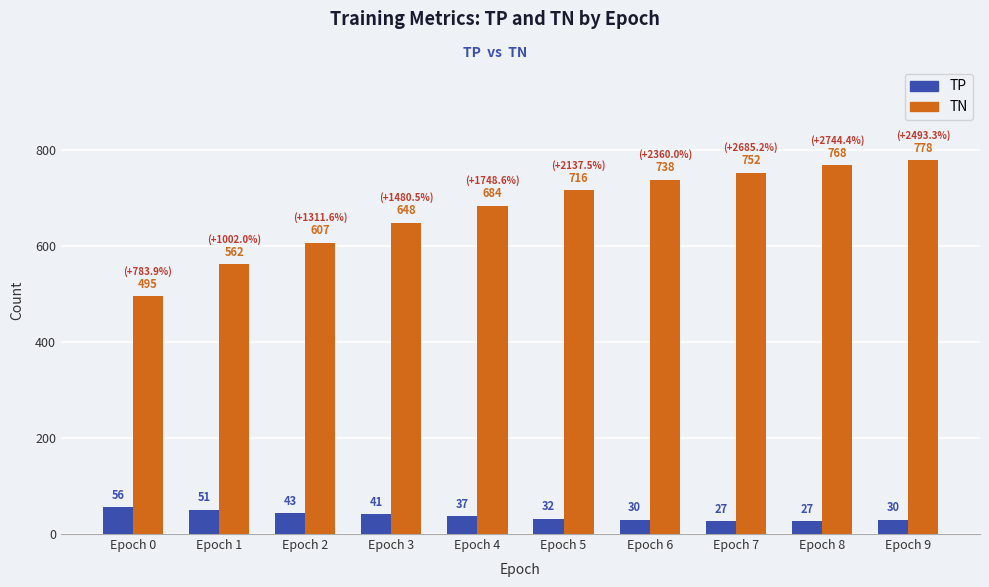

What is the sum of the TN values at Epoch 8 and Epoch 5?

1484